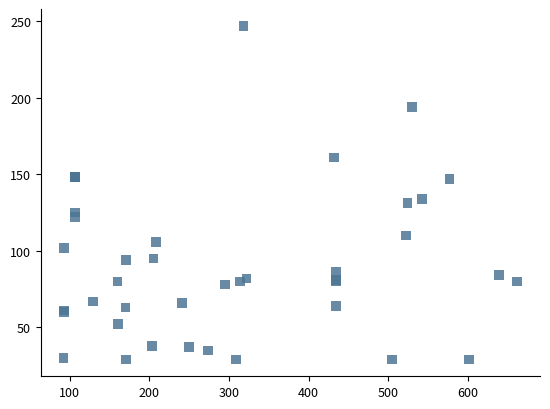

What Y value in the scatter plot is closest to 138?

134